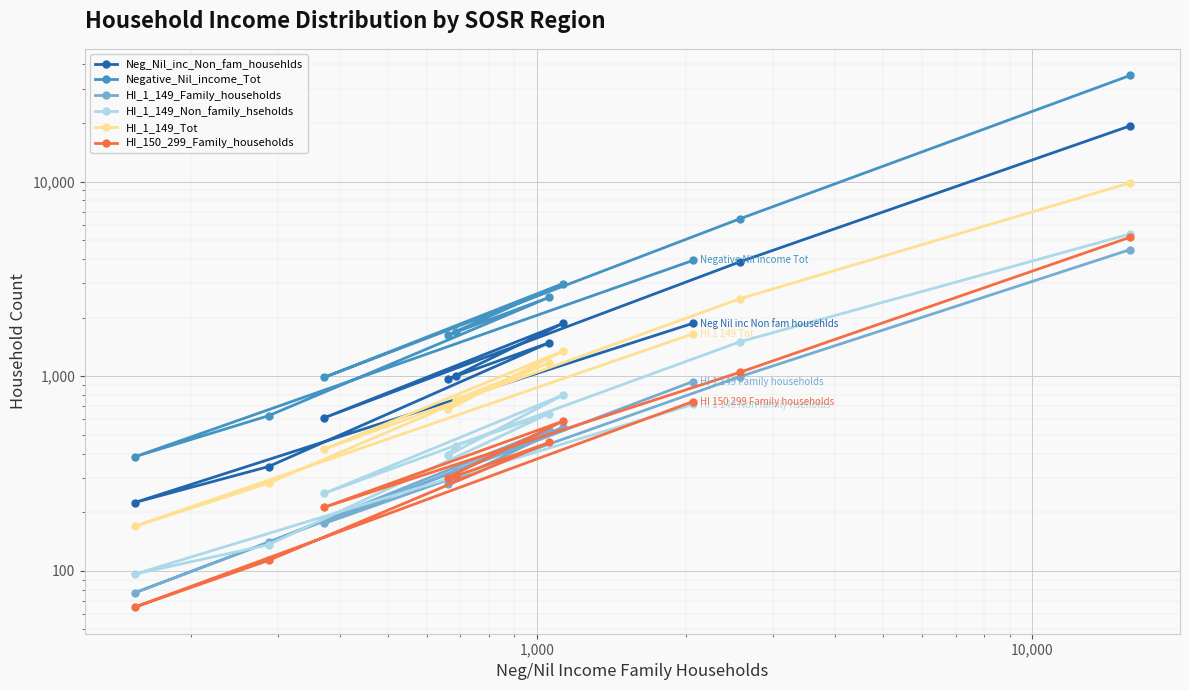

Which series has the largest total across all categories?

Negative_Nil_income_Tot